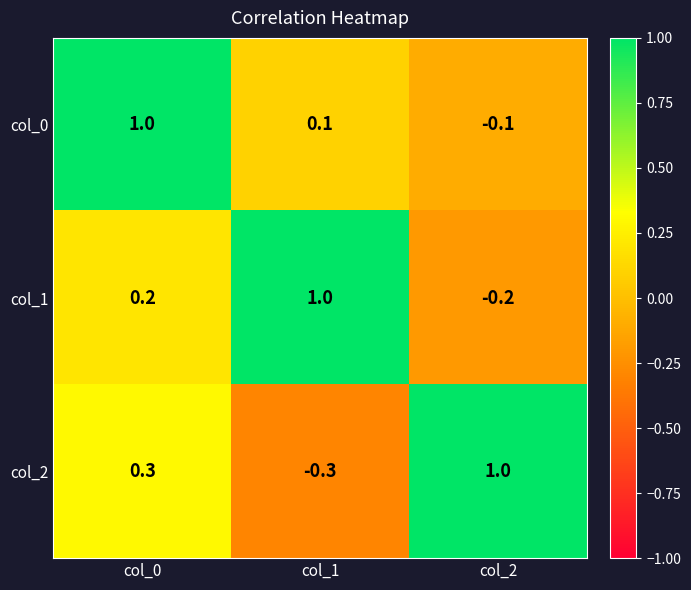

At which category is the sum across all series the highest?

col_0